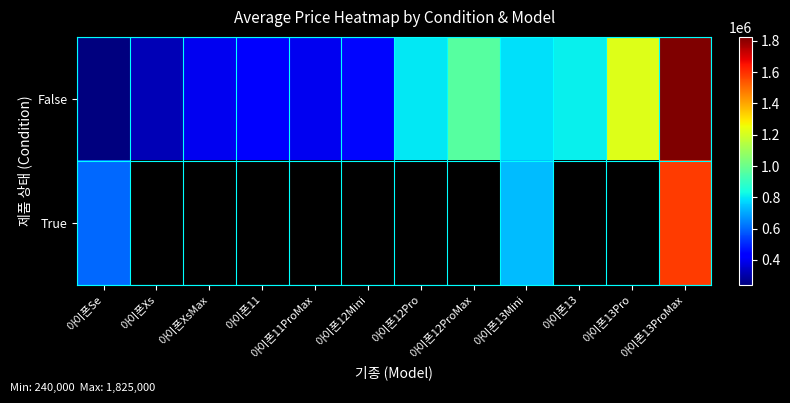

At how many categories does at least one series exceed 340031?

11